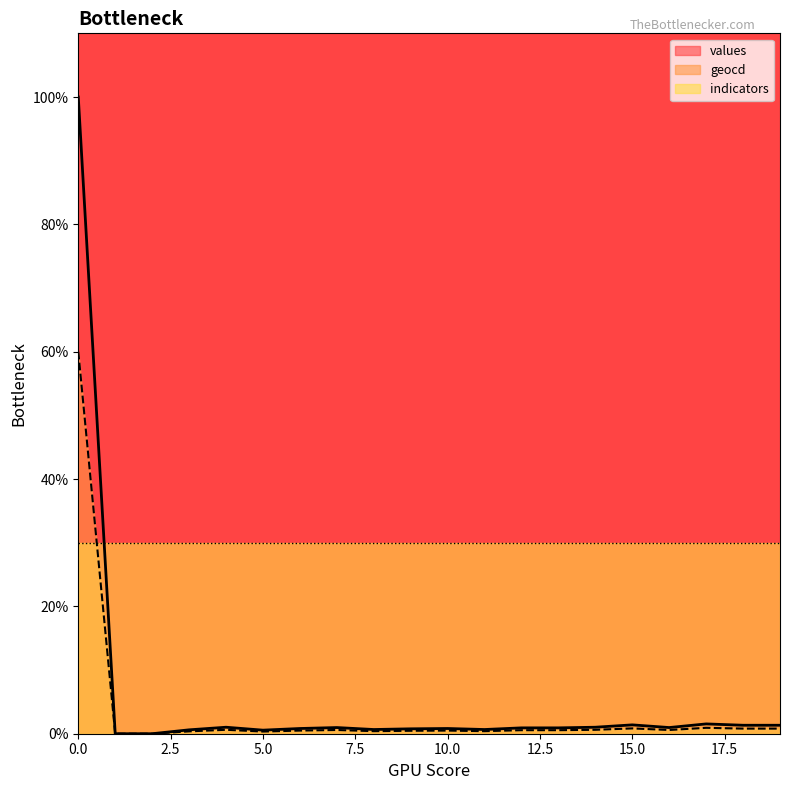

What is the average value of the geocd series?

3.5